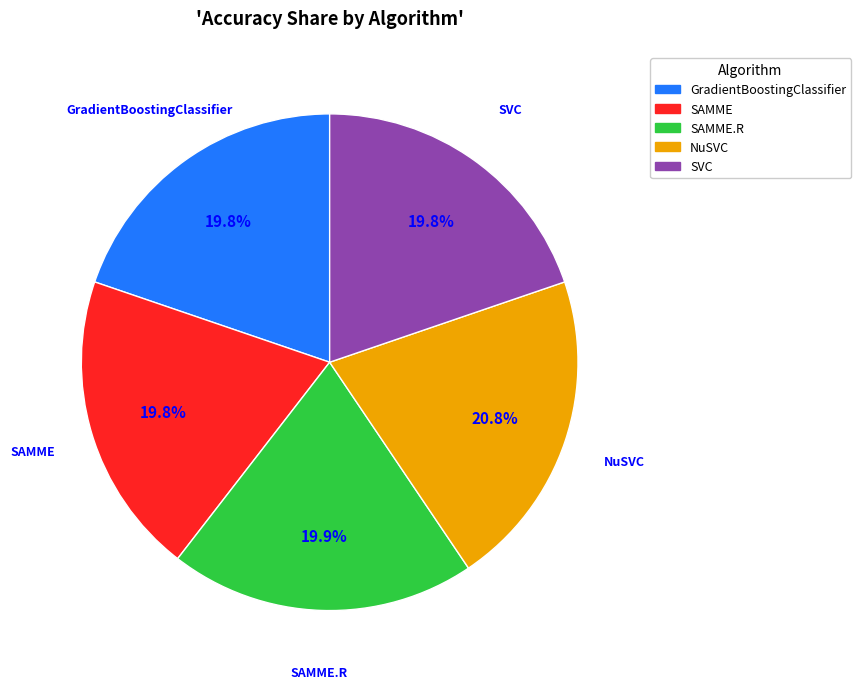

Does NuSVC account for over 50% of the chart?

No